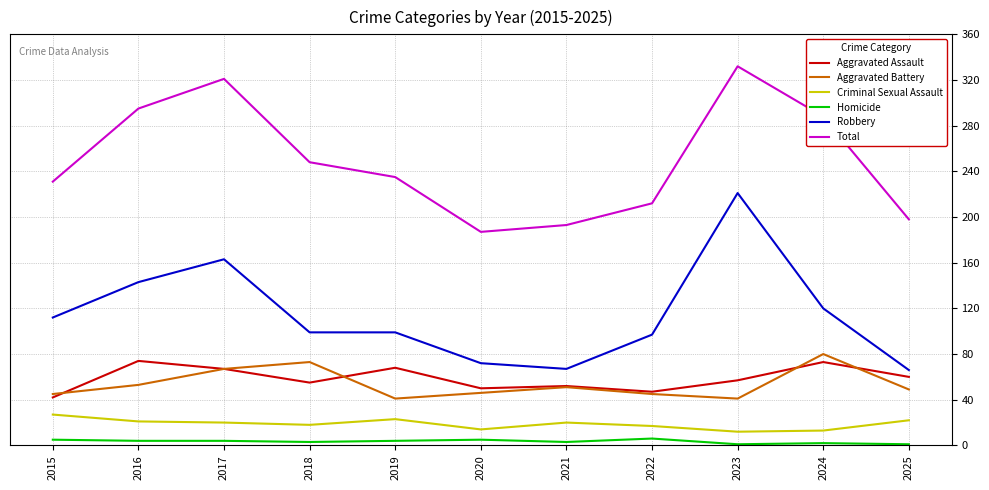

What is the difference between the Total values at 2019 and 2018?

13